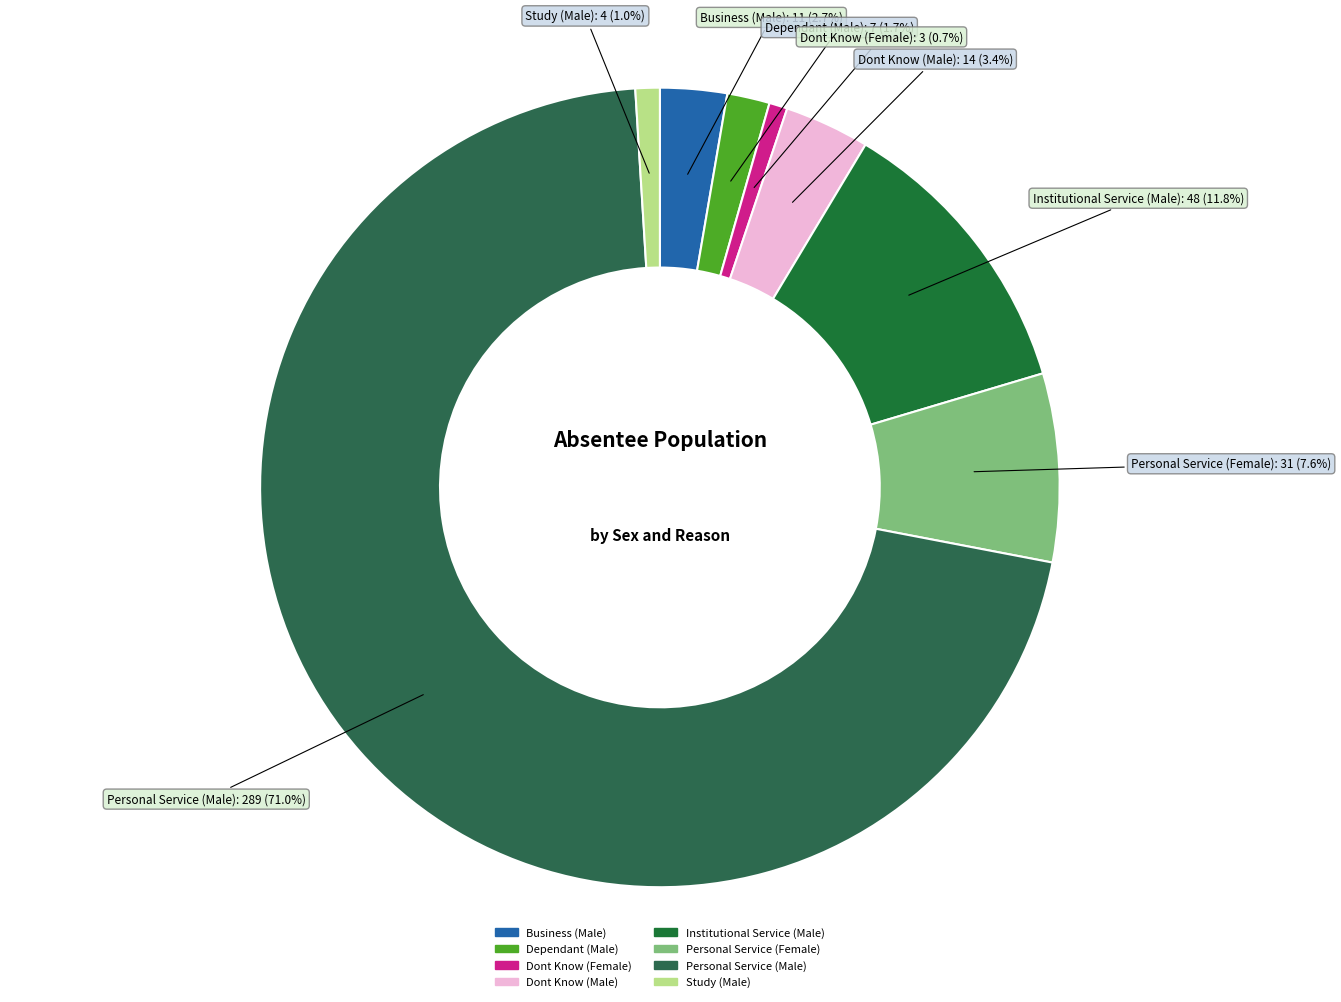

What portion of the pie excludes Dont Know (Female)?

99.3%